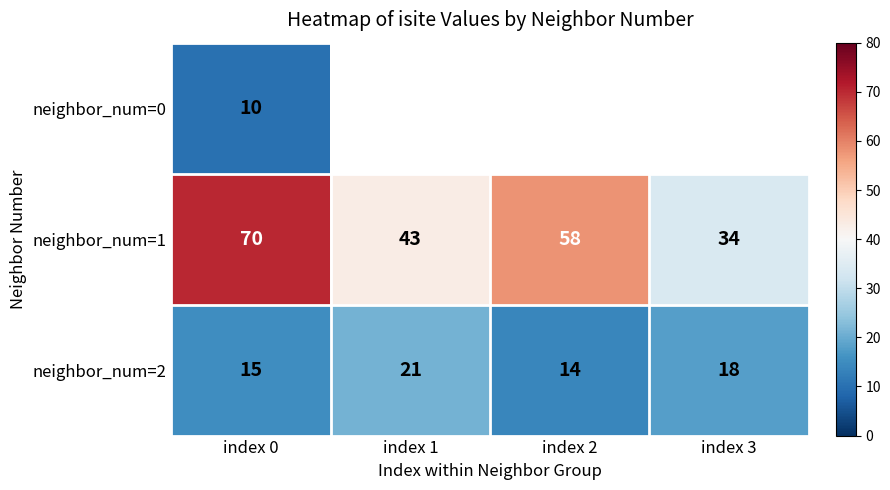

What is the spread (max minus min) of values at index 0?

60